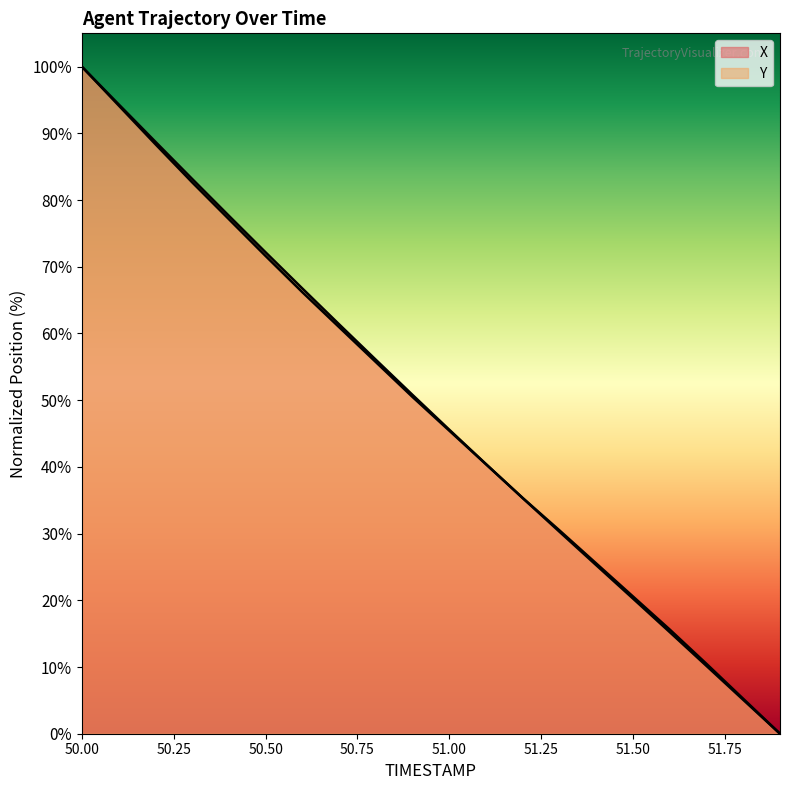

List the labels in order of X value, largest first.

50.0, 50.1, 50.2, 50.3, 50.4, 50.5, 50.6, 50.7, 50.8, 50.9, 51.0, 51.1, 51.2, 51.3, 51.4, 51.5, 51.6, 51.7, 51.8, 51.9